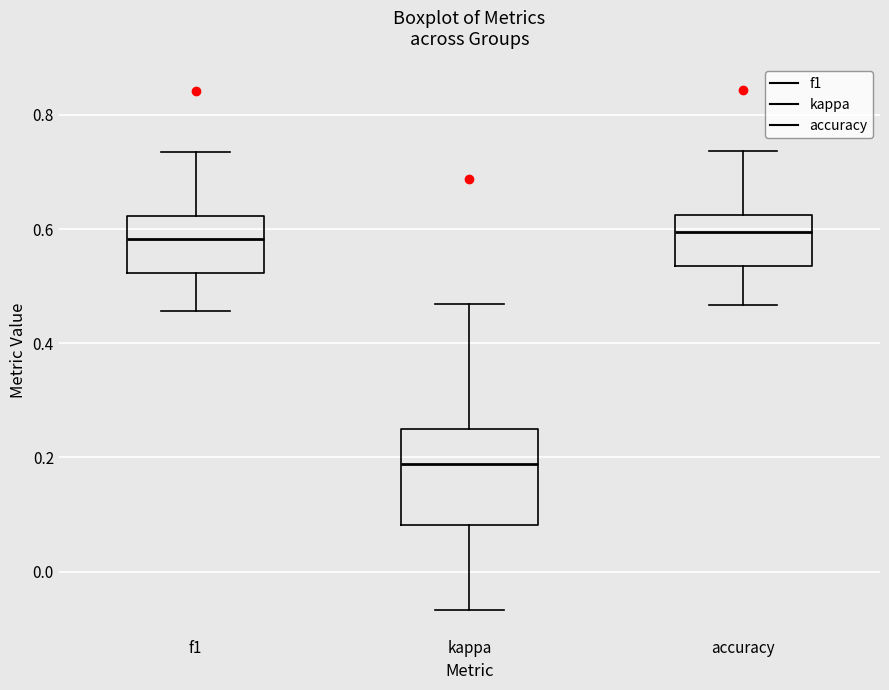

Where does the upper whisker of the box for f1 end on the y-axis? The values are not printed on the chart, so give them approximately, as read against the axis.

0.74